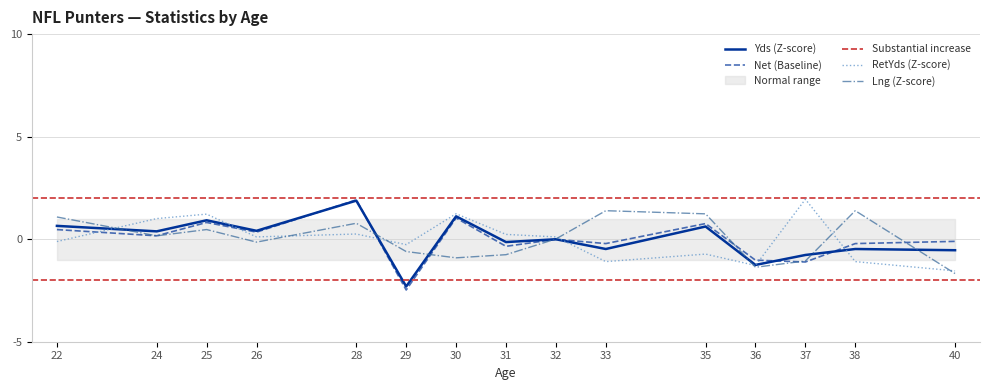

The Net series shows -1.8 at 37. True or false?

False